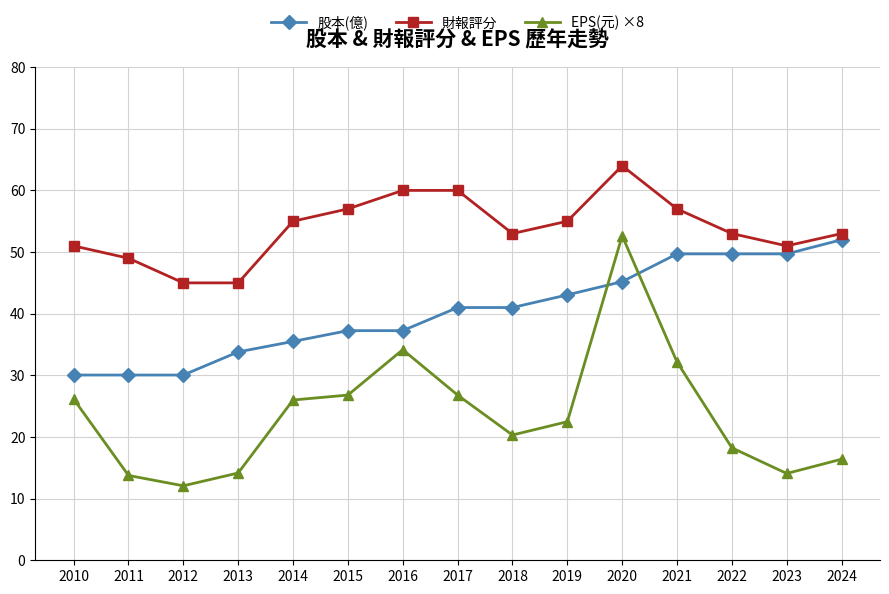

Which series changed the most between 2012 and 2024?

股本(億)